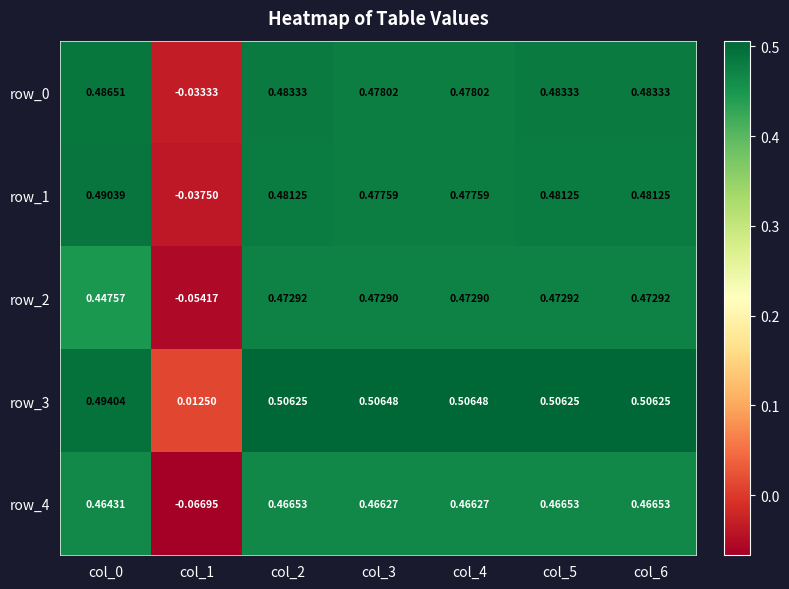

What is the difference between the row_4 values at col_5 and col_1?

0.5